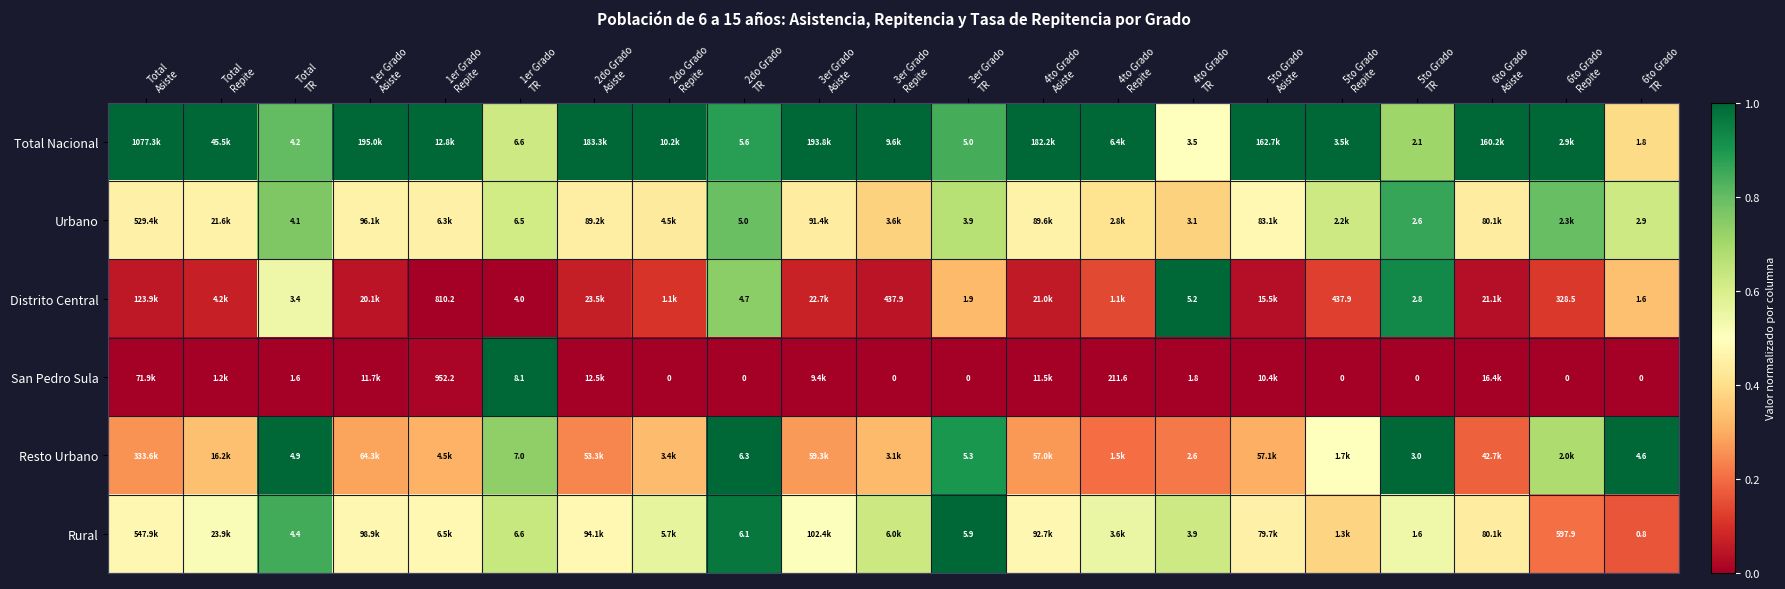

At which label is Rural closest to 0?

6to Grado TR